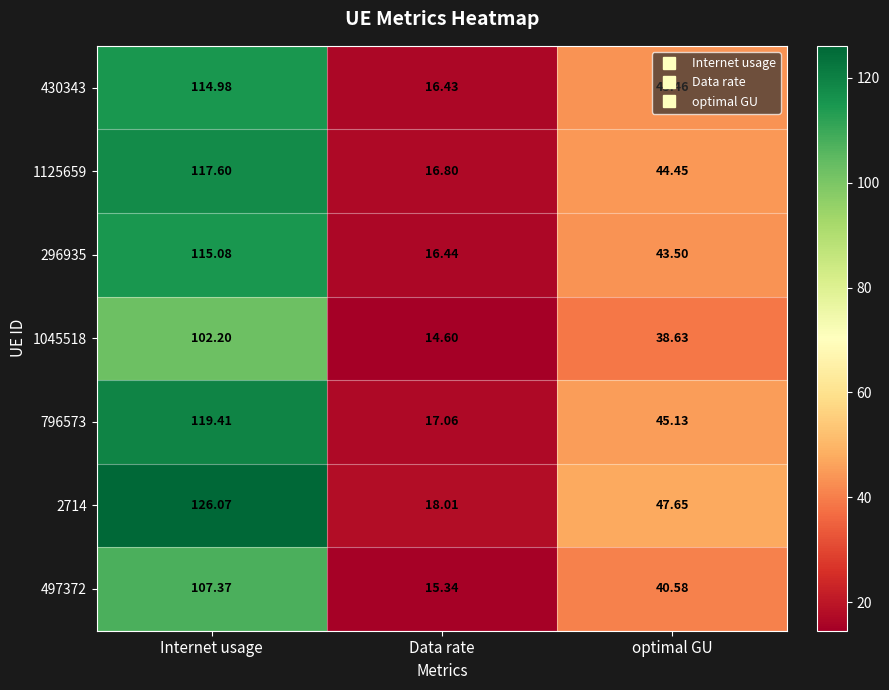

List the labels in order of 430343 value, largest first.

Internet usage, optimal GU, Data rate